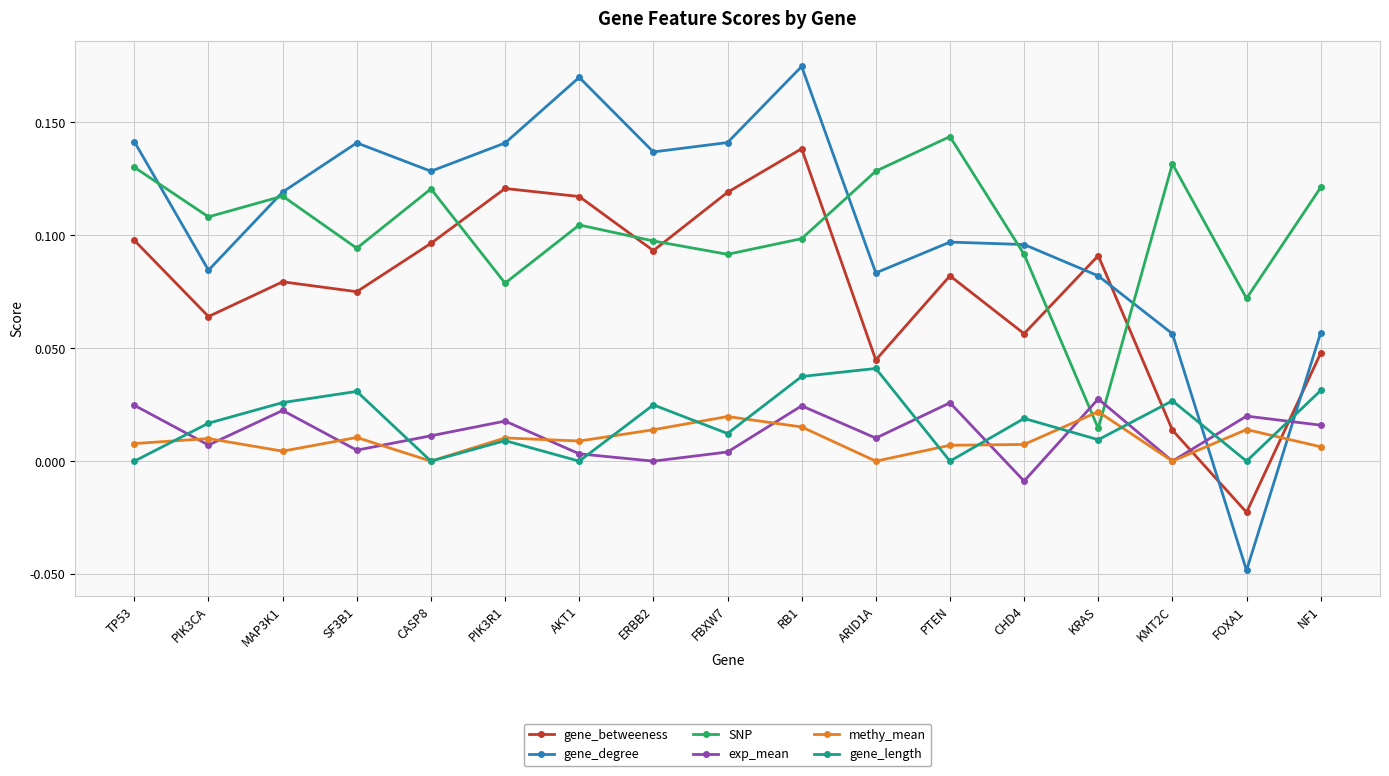

Where is the first local maximum for exp_mean?

MAP3K1